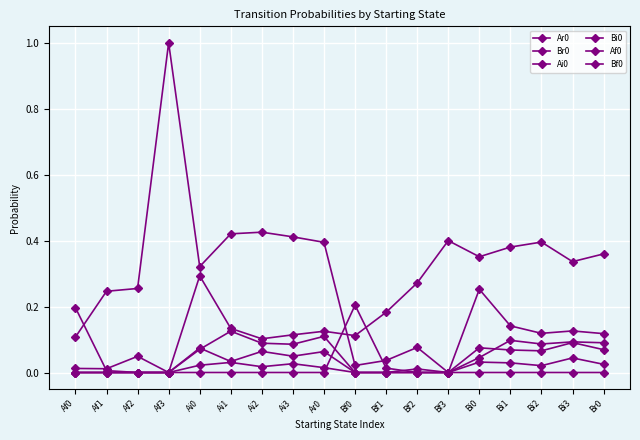

What is the difference between the maximum and minimum values in the Af0 series?

0.2